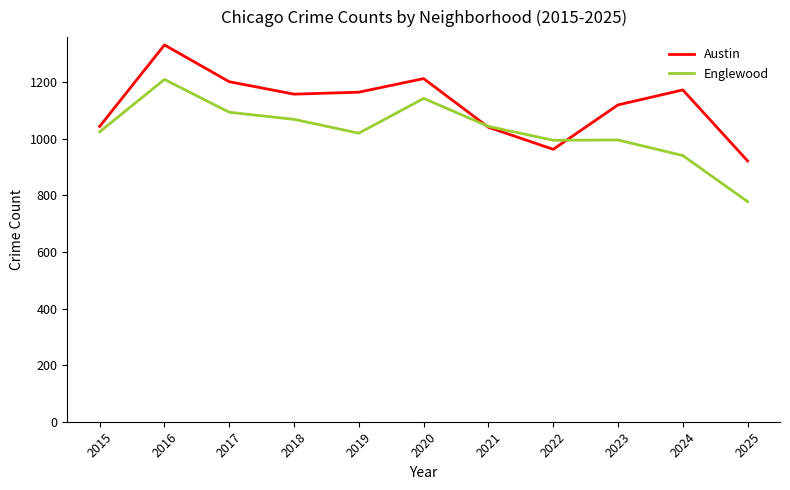

The value of Austin at 2015 is 474. True or false?

False